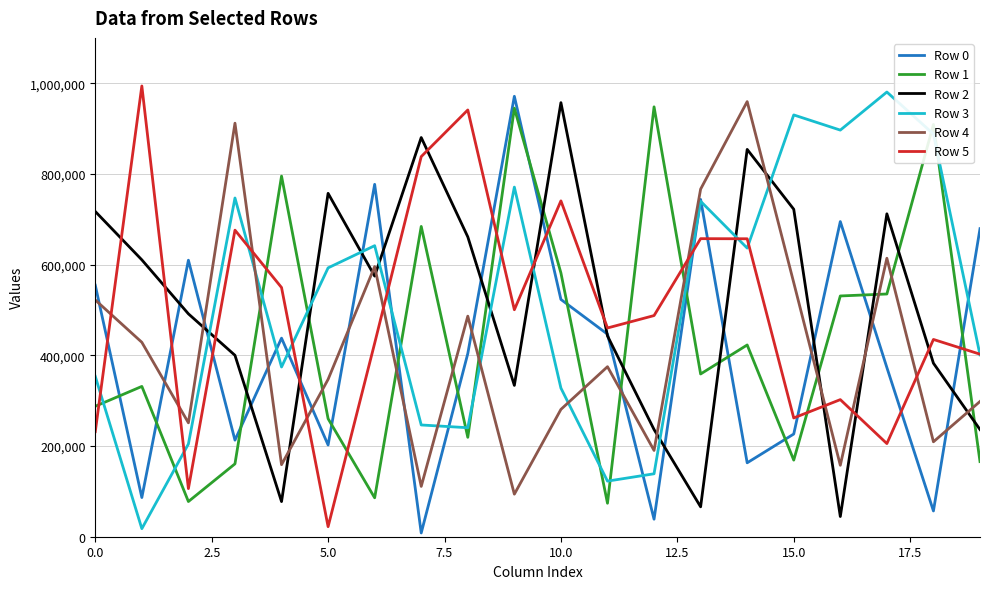

Is this an area chart (filled region under the line)?

No